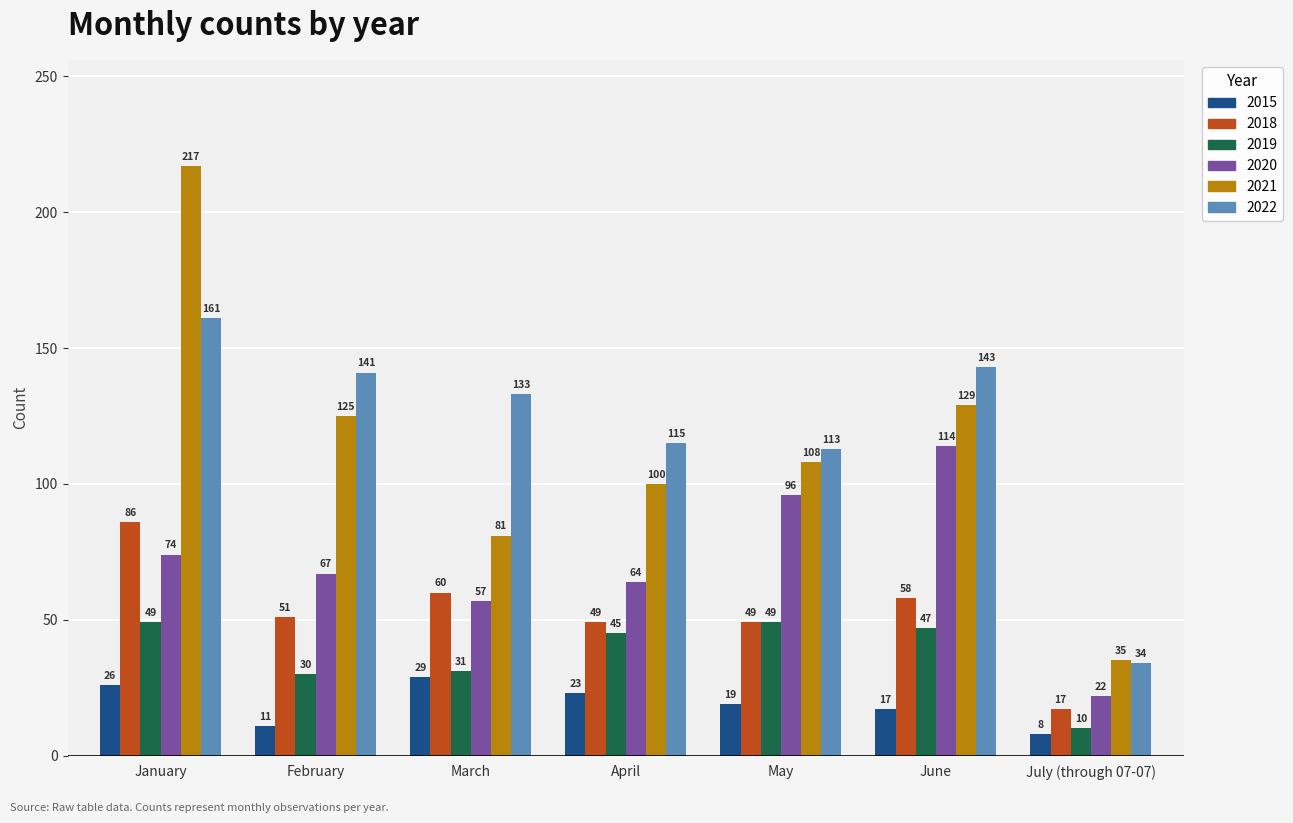

What is the difference between the maximum and minimum values in the 2018 series?

69